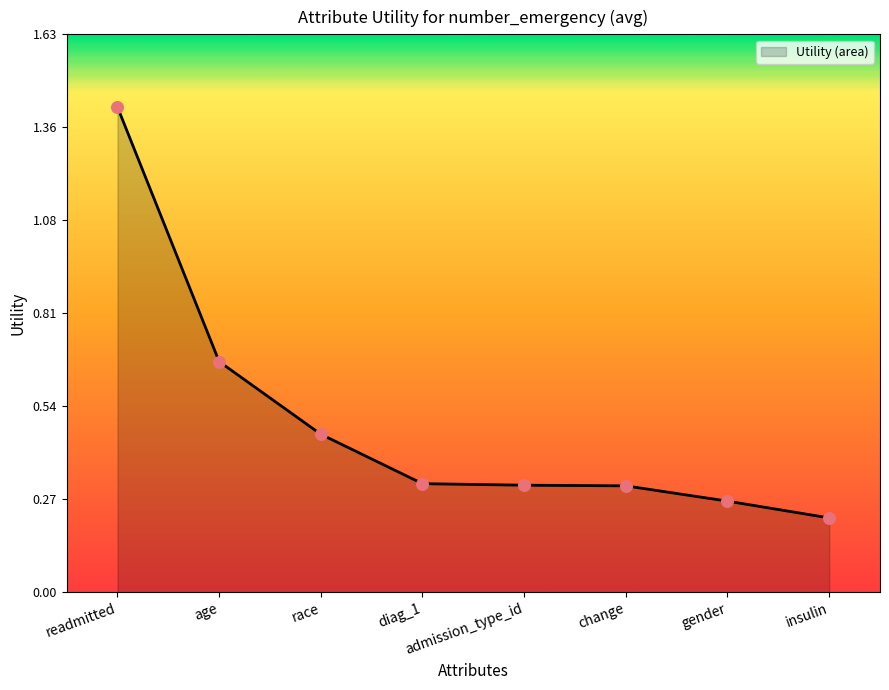

Between age and admission_type_id, which is larger?

age